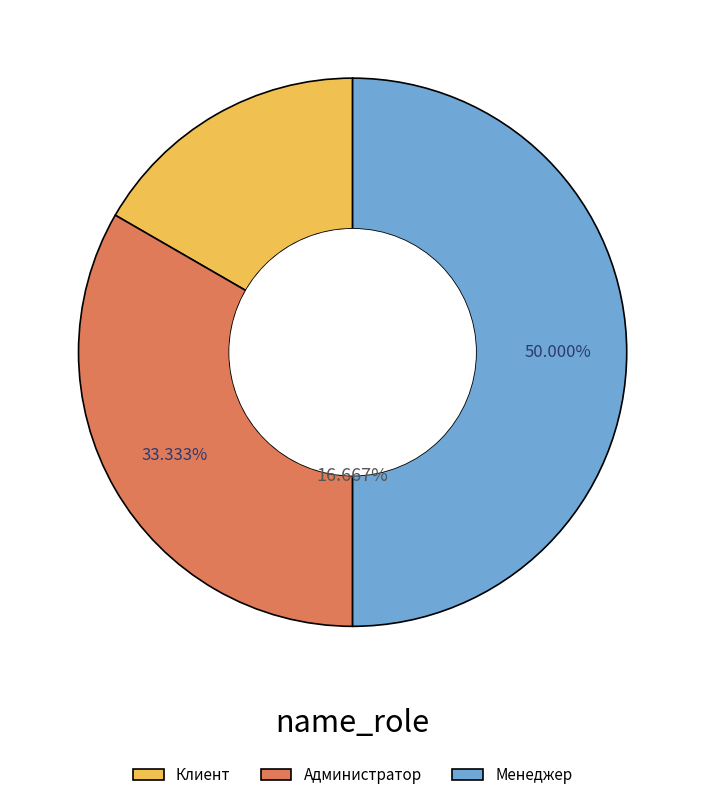

The Менеджер slice represents 50% of the pie. True or false?

True